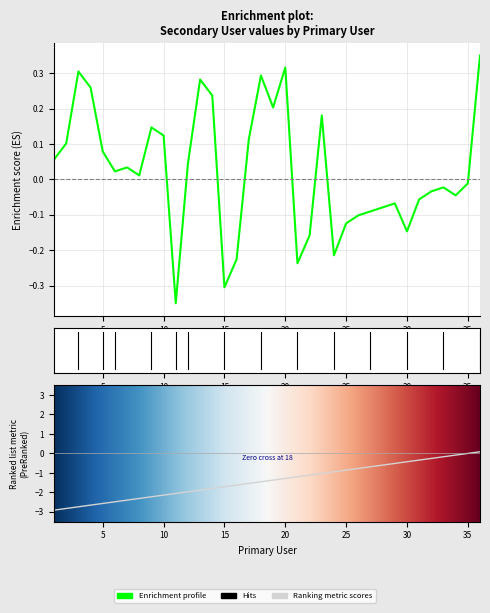

What is the minimum value shown in the chart?

-0.3